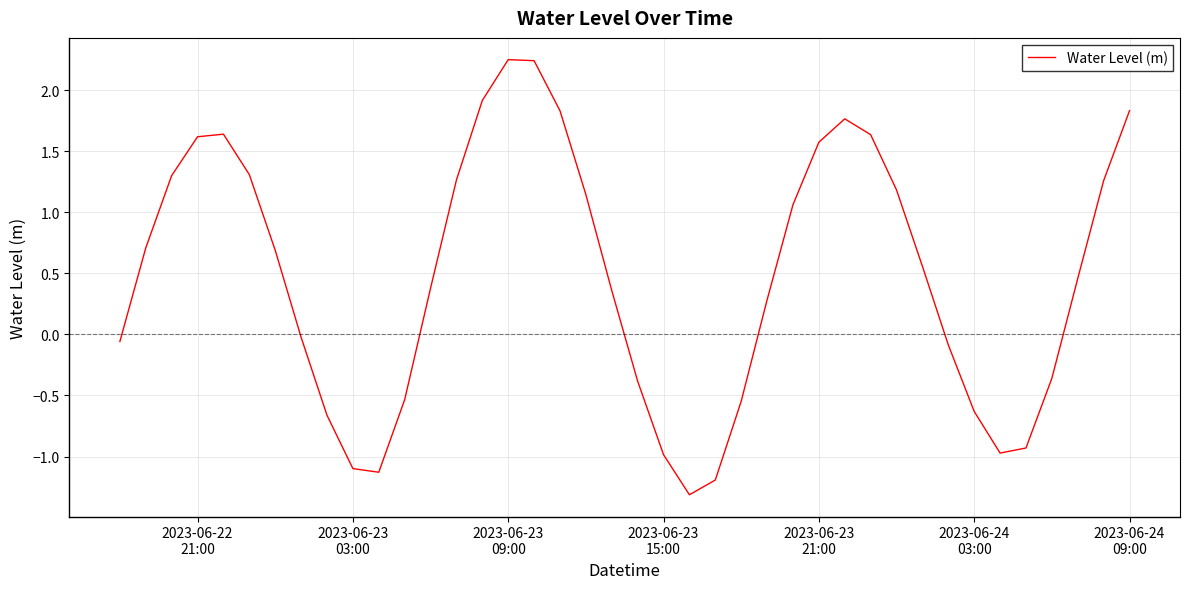

What is the minimum value shown in the chart?

-1.3